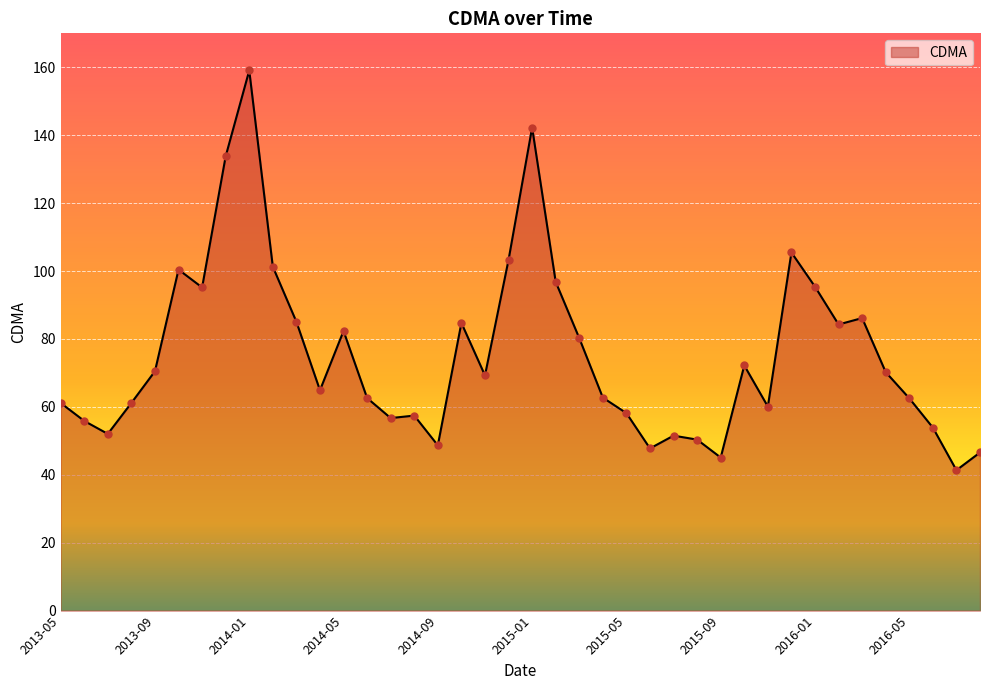

What is the greatest value displayed?

159.1